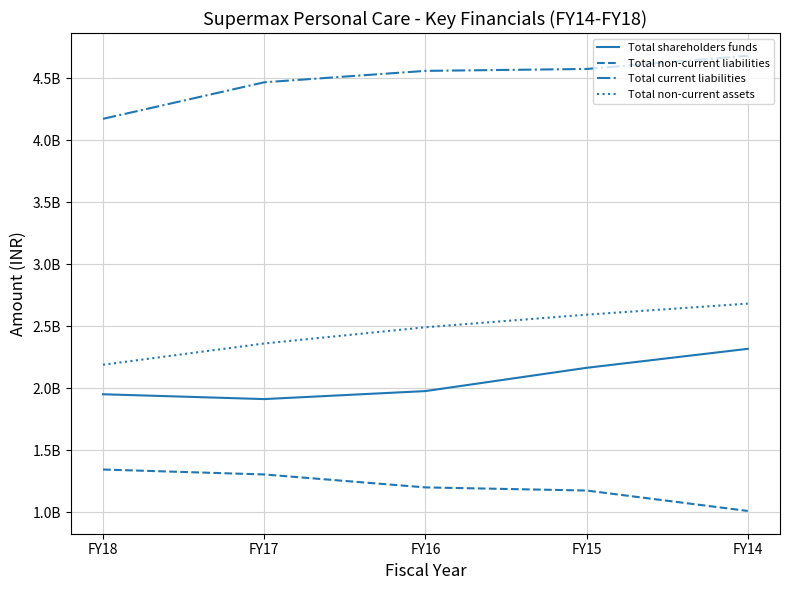

True or false: Total non-current liabilities and Total shareholders funds cross at least once.

False